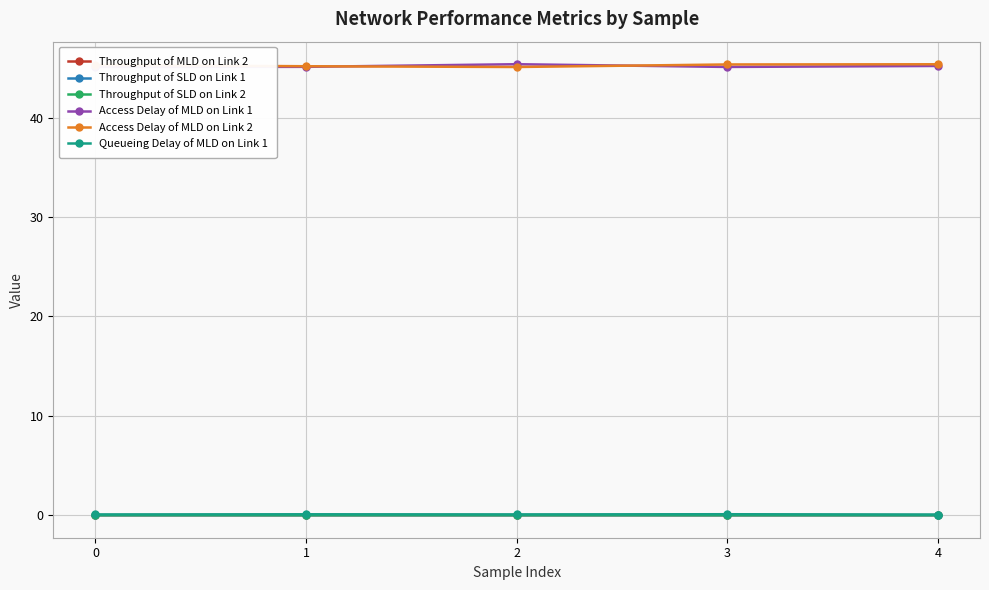

Which series has the largest total across all categories?

Access Delay of MLD on Link 2